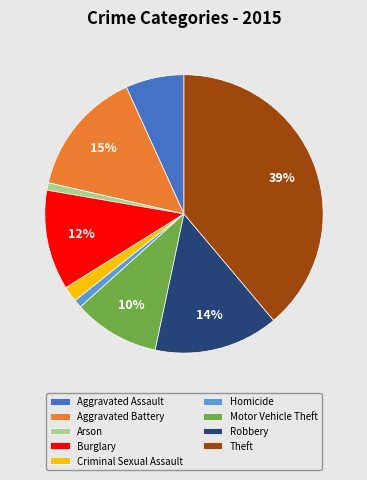

What percentage is the Aggravated Assault slice, to the nearest percent?

7%